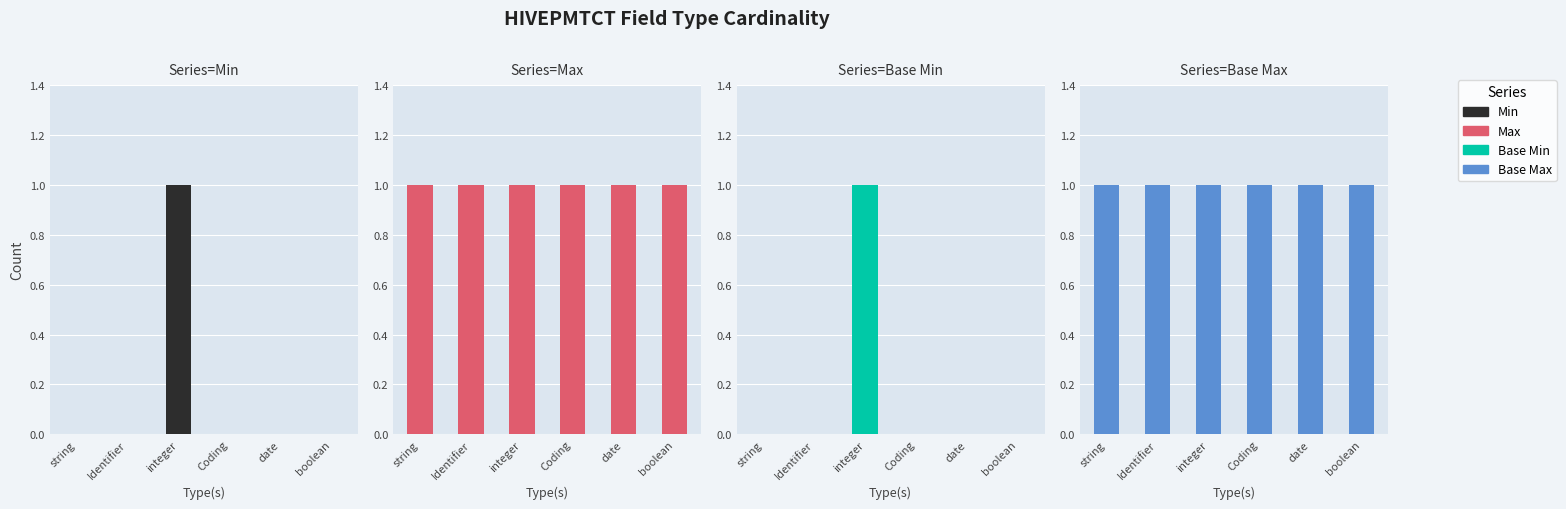

Reading left to right, what are all the values shown in this chart?

Min: string=0	Identifier=0	integer=1	Coding=0	date=0	boolean=0
Max: string=1	Identifier=1	integer=1	Coding=1	date=1	boolean=1
Base Min: string=0	Identifier=0	integer=1	Coding=0	date=0	boolean=0
Base Max: string=1	Identifier=1	integer=1	Coding=1	date=1	boolean=1